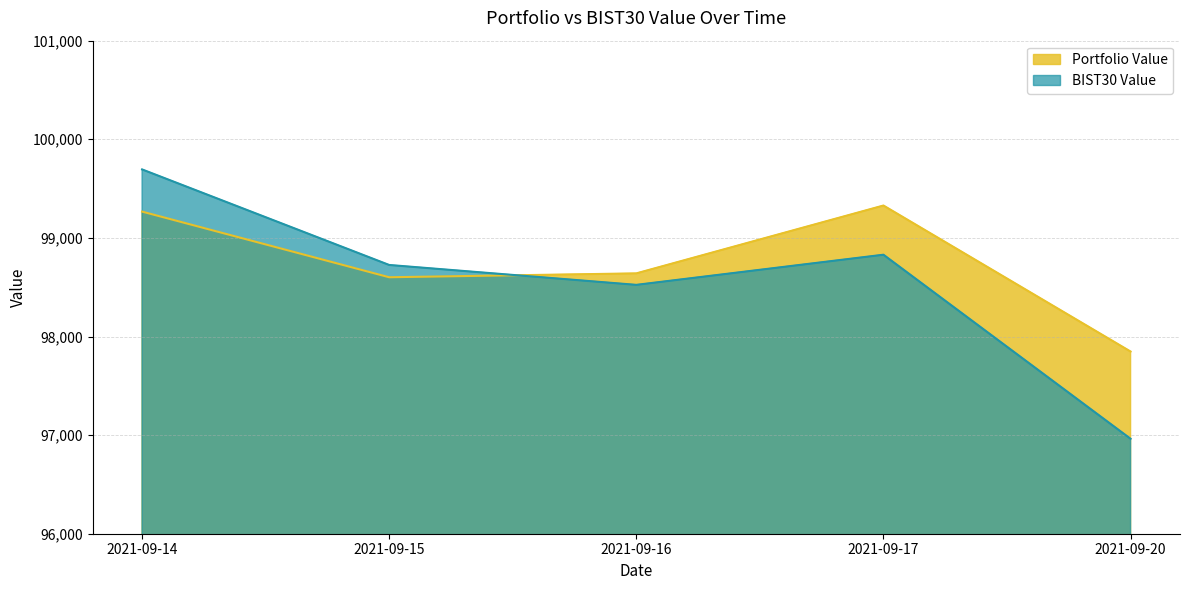

How many categories are shown in the chart?

5